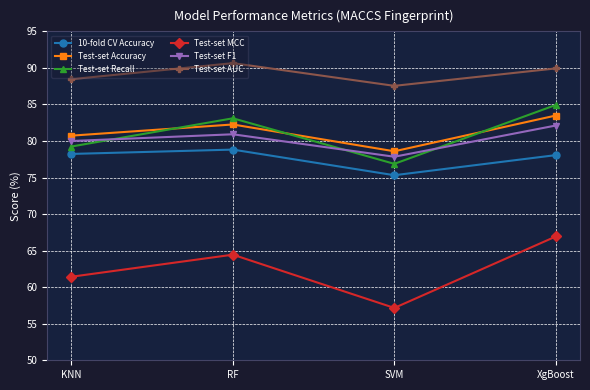

What is the approximate value of Test-set AUC at RF?

90.7